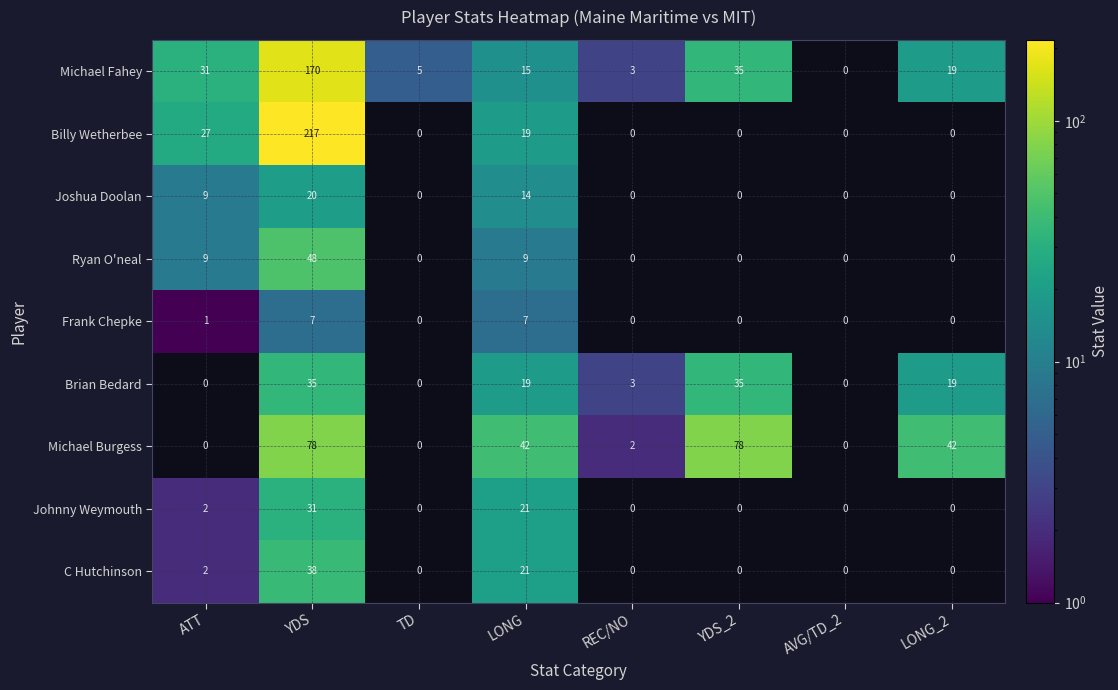

What is the difference between the highest and lowest values at ATT?

31